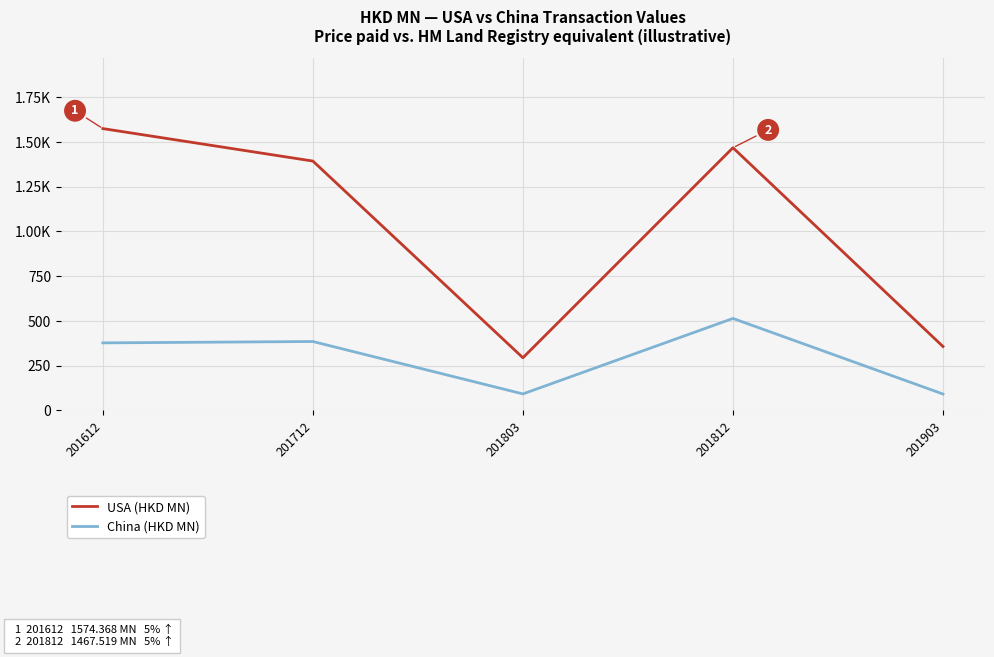

Which series has the largest range (max minus min)?

USA (HKD MN)